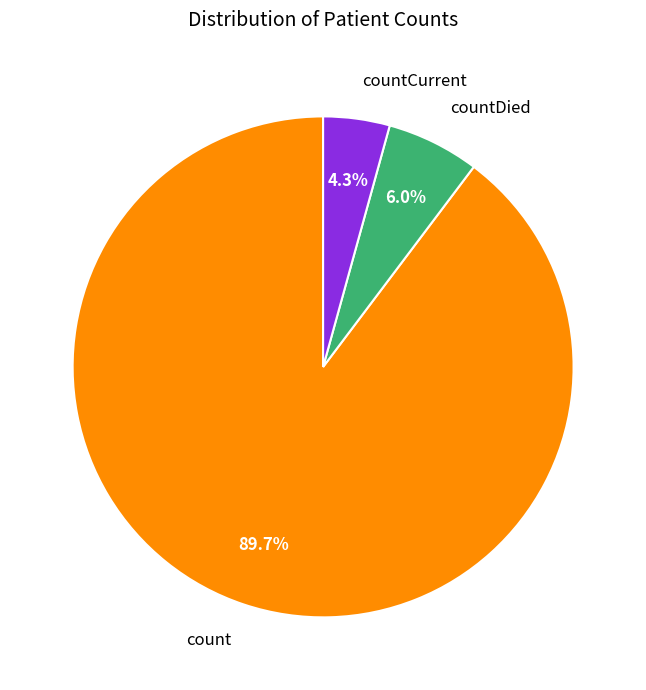

Does count account for over 50% of the chart?

Yes